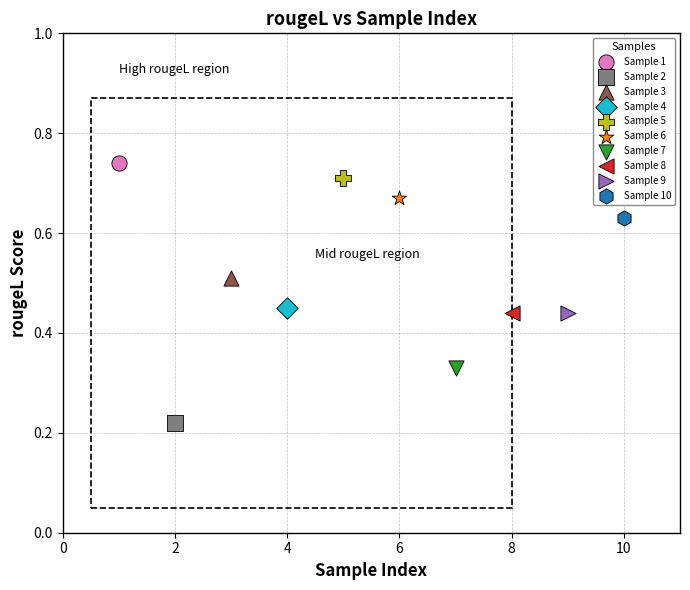

Which series contains the highest Y value?

Sample 1